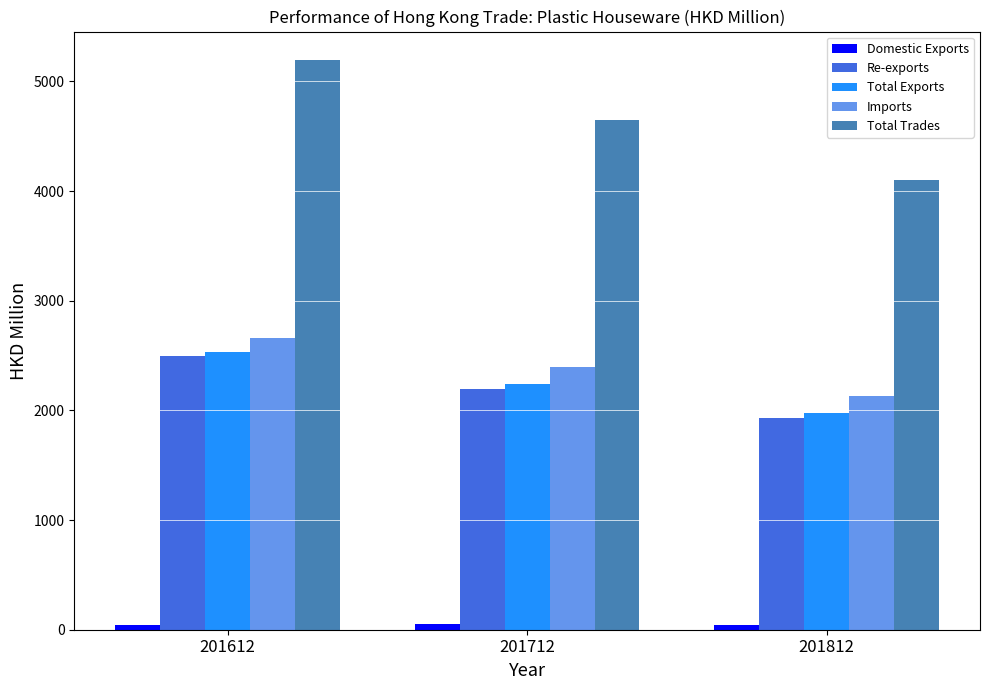

Where is Re-exports nearest to the value 2211?

201712